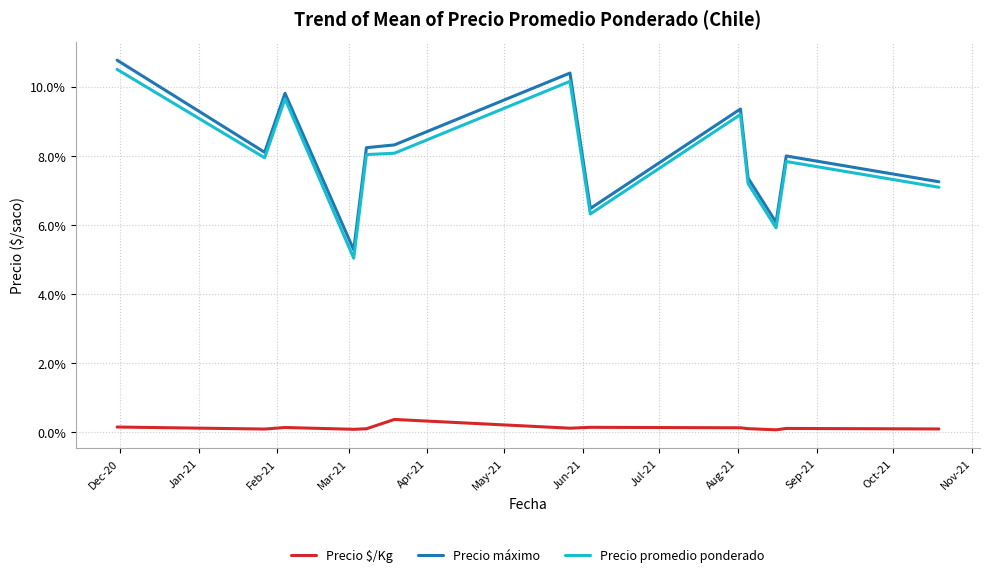

Which series has the largest total across all categories?

Precio máximo